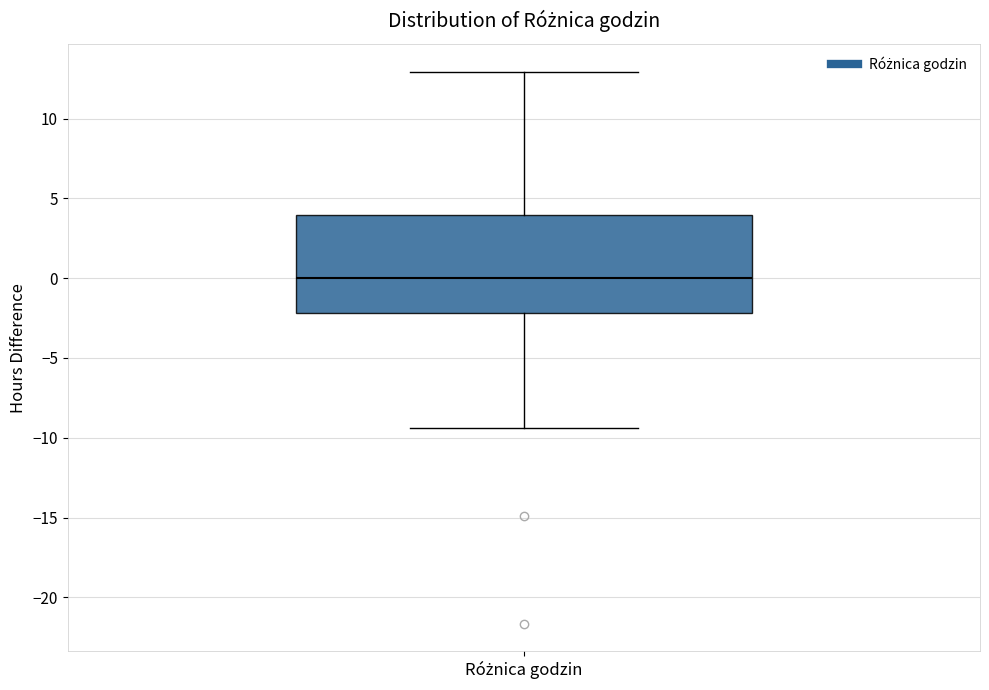

Transcribe this box plot: give where the median line is, the range the box spans, and where the two whiskers end, as read against the y-axis. The values are not printed on the chart, so give them approximately, as read against the axis.

median 0.0, box -2.0 to 4.0, whiskers -9.5 to 13.0